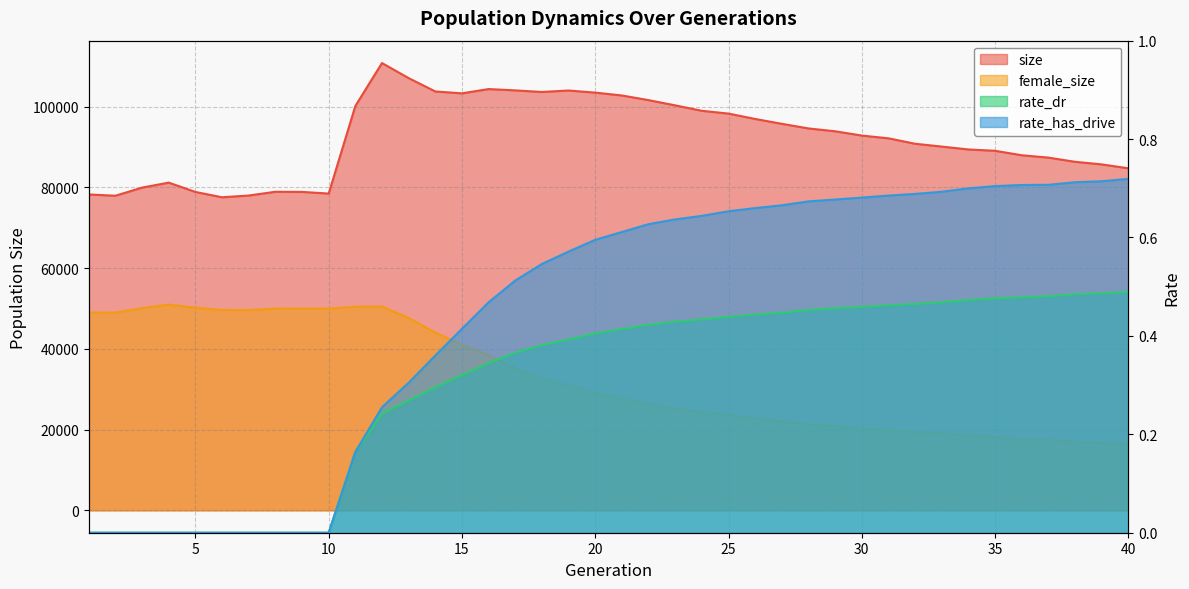

What is the spread (max minus min) of values at 5?

78894.0